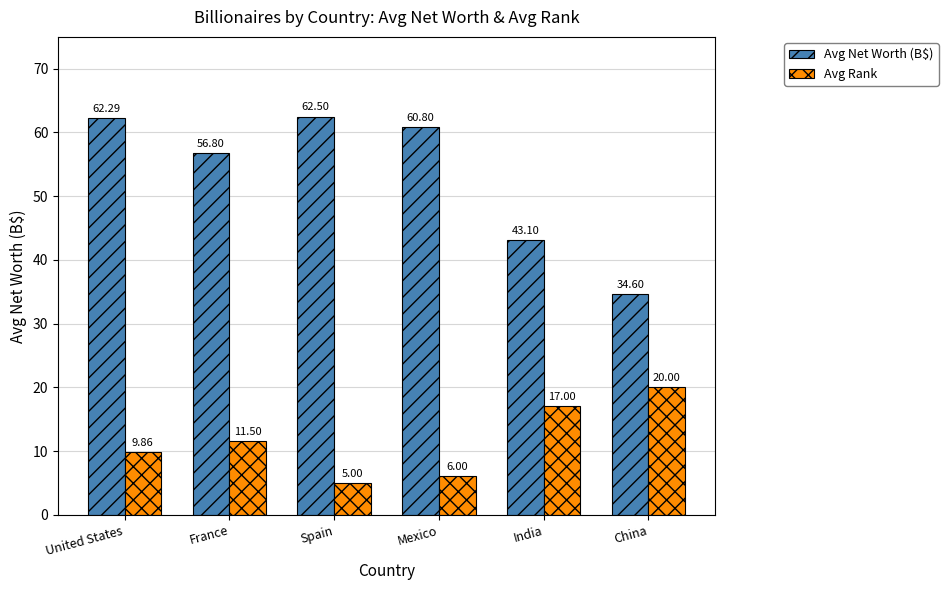

What is the value of the Avg Net Worth (B$) bar at the 1st from the left?

62.3